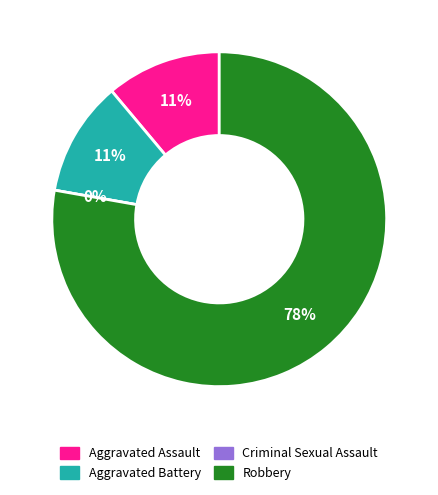

How many slices are in this pie chart?

4